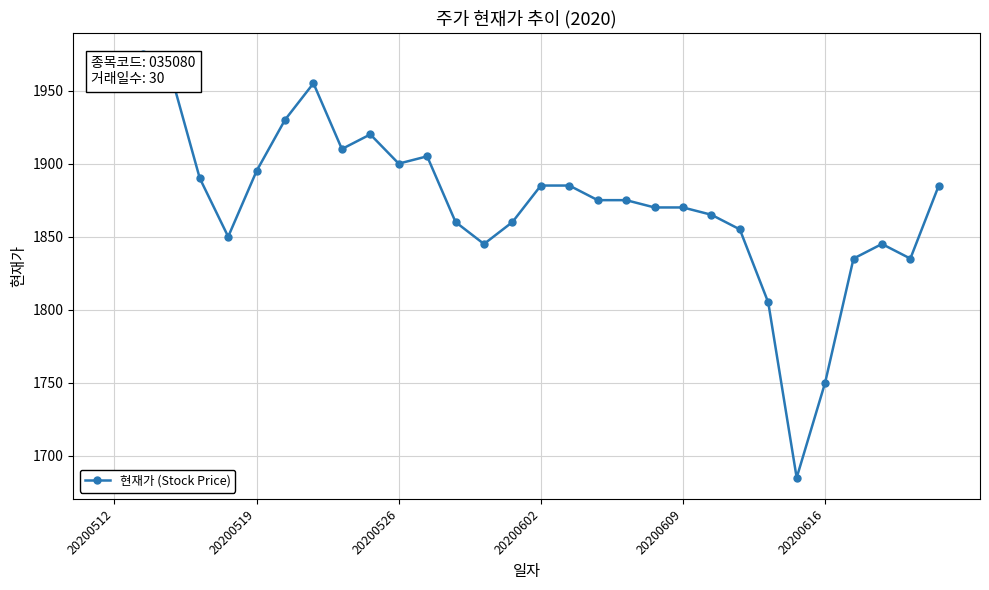

True or false: the data has more than 0 interior local peaks.

True